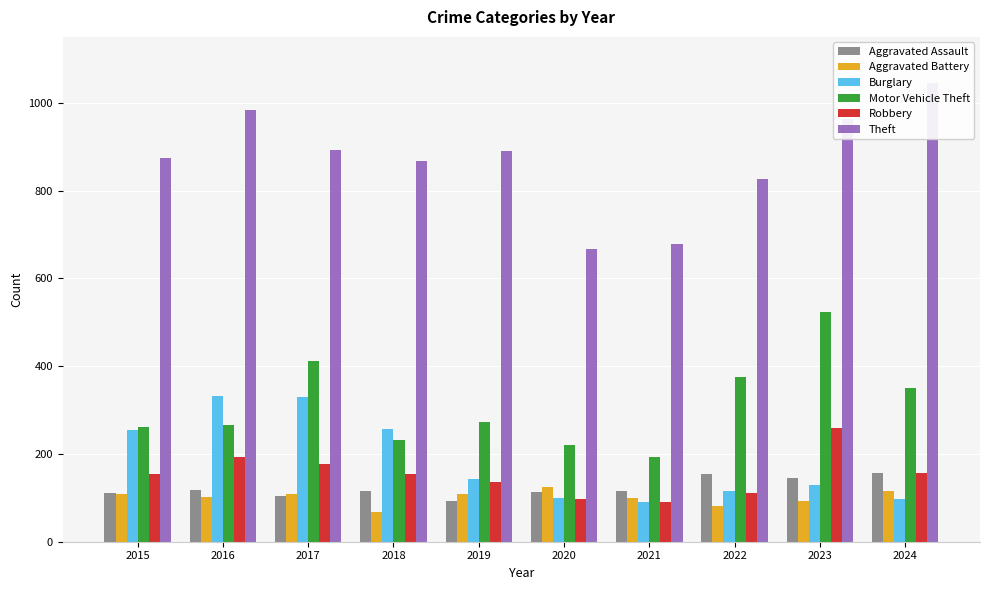

What is the value of the Burglary bar at the 6th from the left?

100